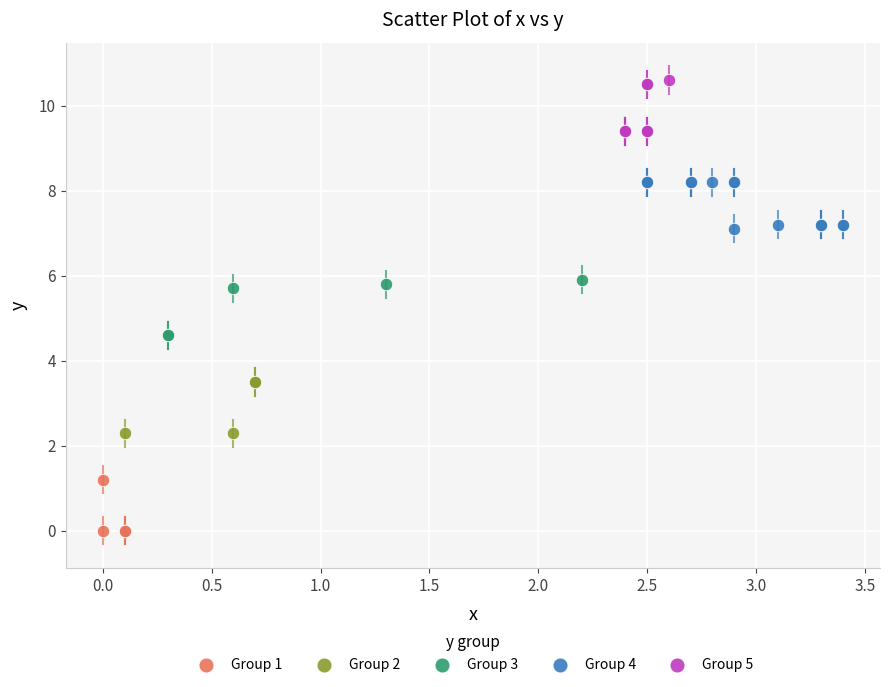

Which series reaches the maximum Y coordinate?

Group 5